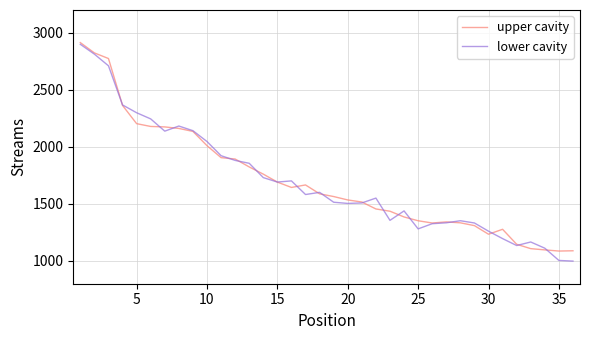

What is the greatest value displayed?

2914.1